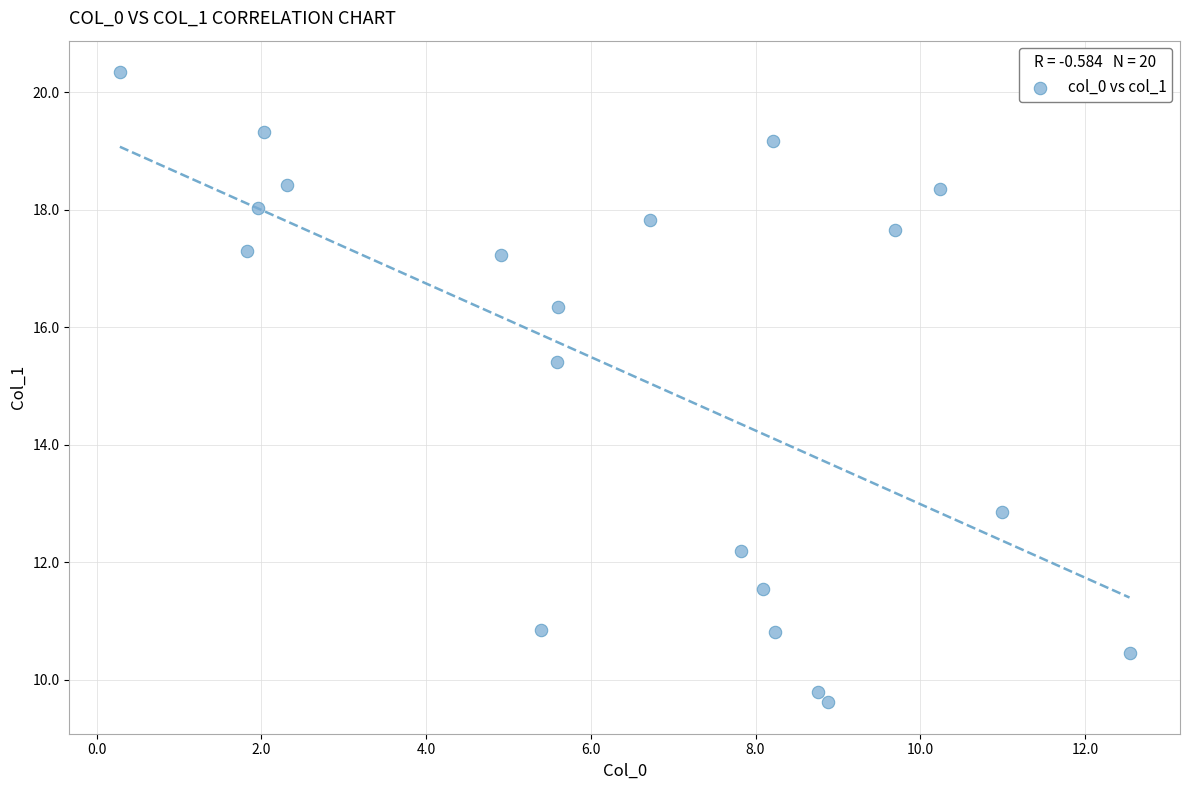

What is the range of Y values (max minus min)?

10.7